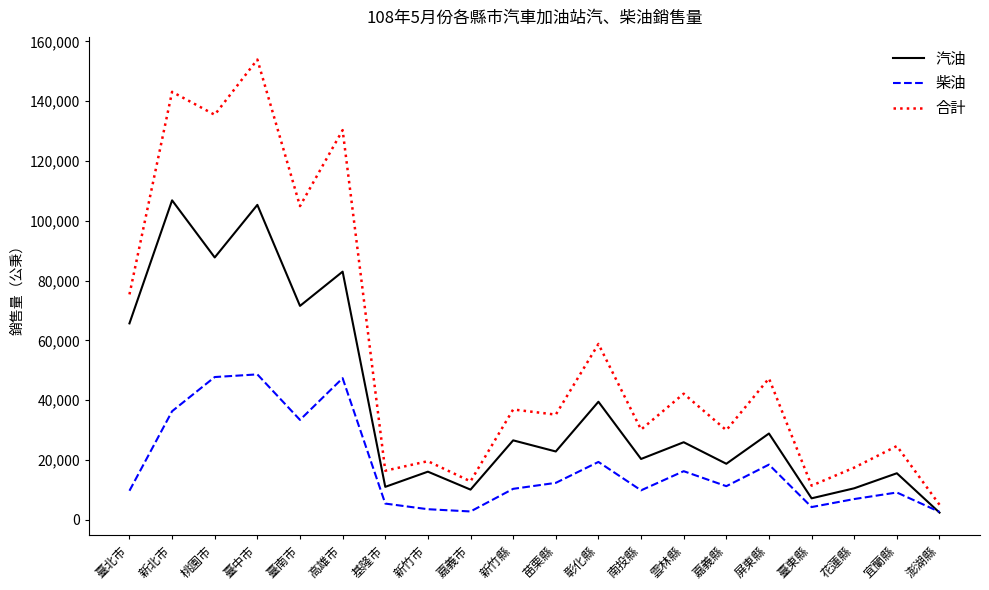

True or false: 汽油 has a value of 7158 at 臺東縣.

True